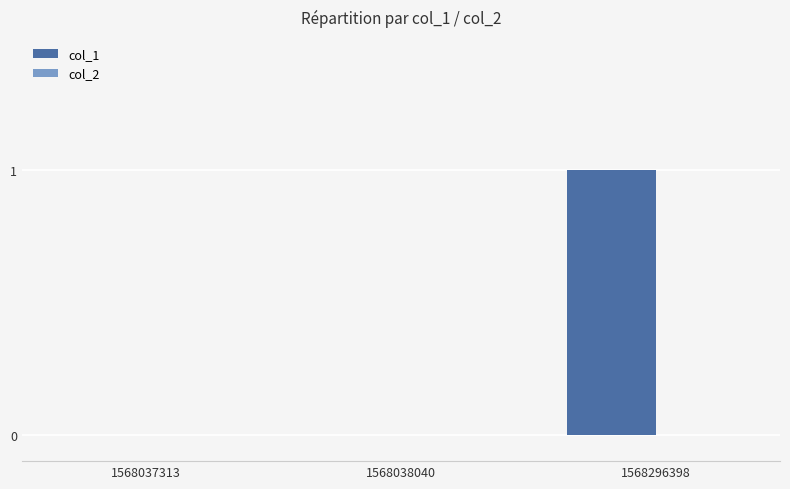

True or false: the data shows 0 at 1568037313.

True